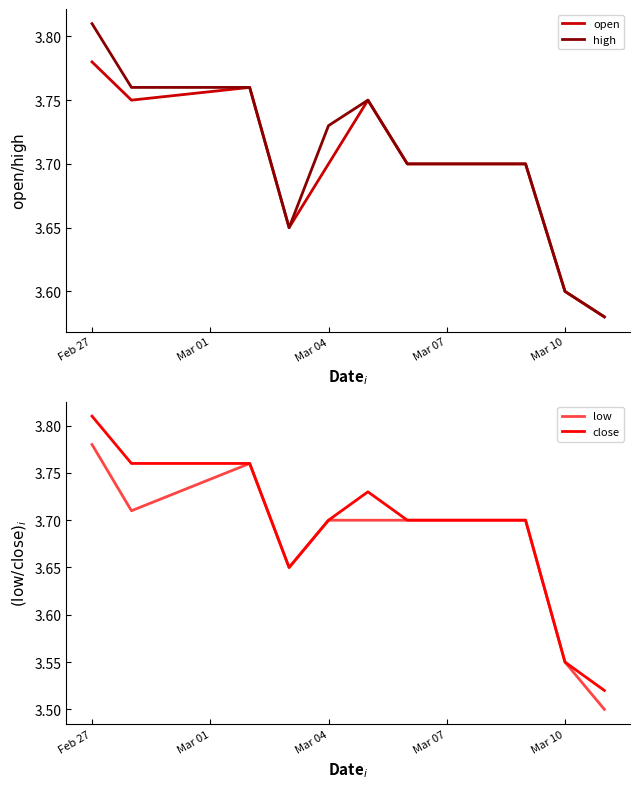

How many interior local valleys does the high series have?

1